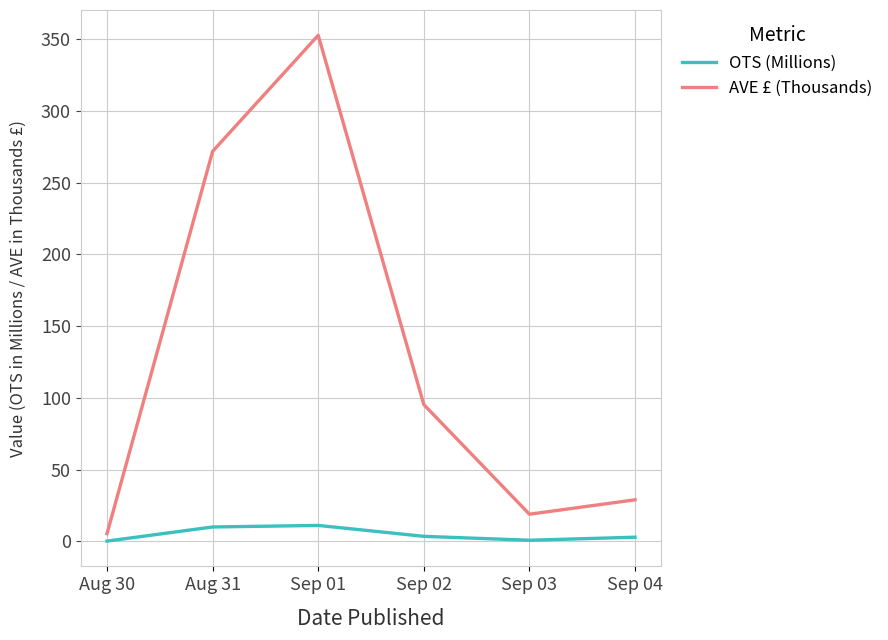

At Sep 01, list the series in order from smallest to largest.

OTS (Millions), AVE £ (Thousands)